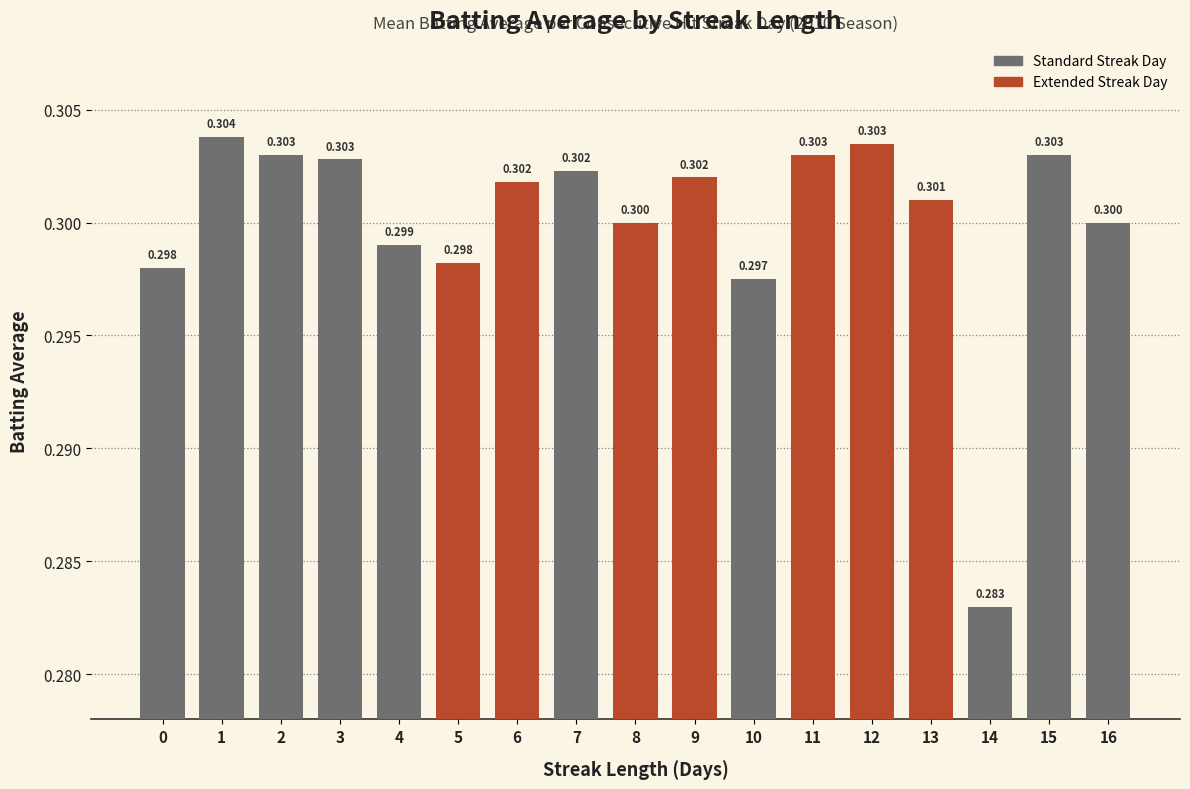

Are the bars grouped side by side (vs. stacked)?

No